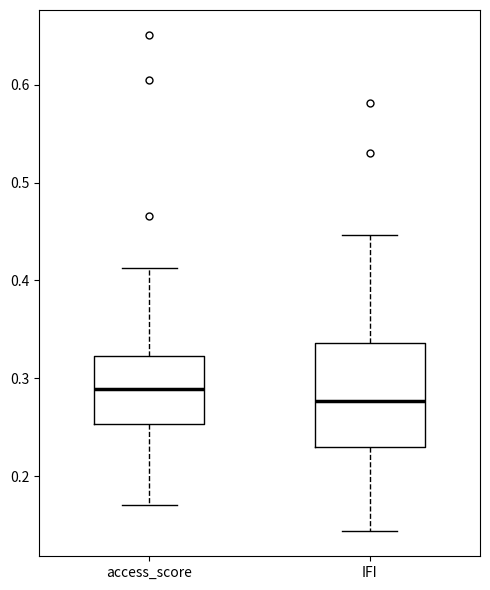

Which box is the tallest, from its lower edge to its upper edge?

IFI